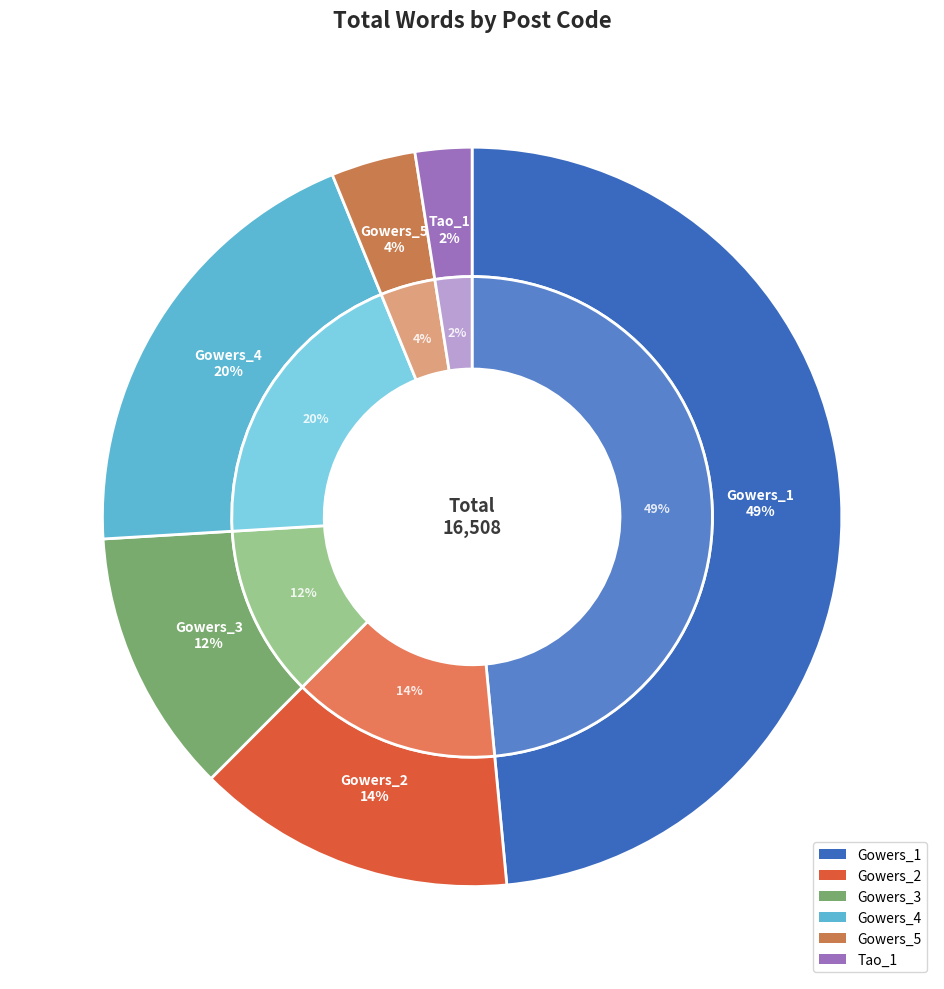

To the nearest percent, what is the combined percentage of Tao_1 and Gowers_1?

51%